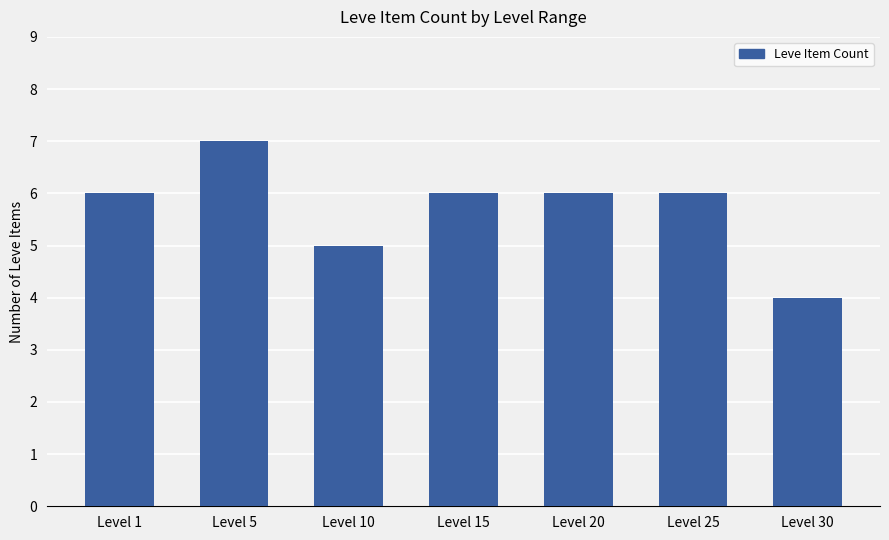

Which label corresponds to the smallest value in the chart?

Level 30